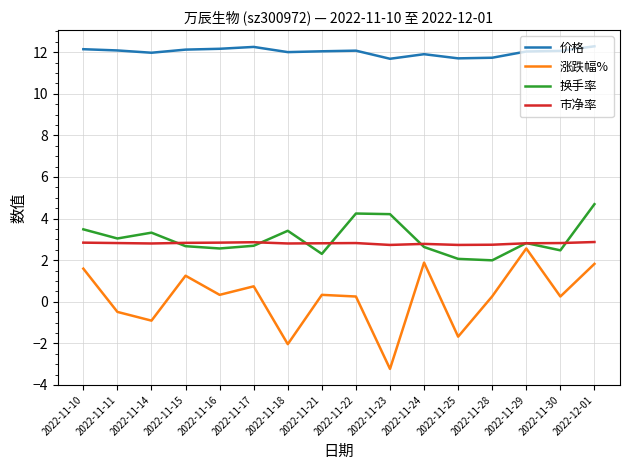

Which series has the largest total across all categories?

价格